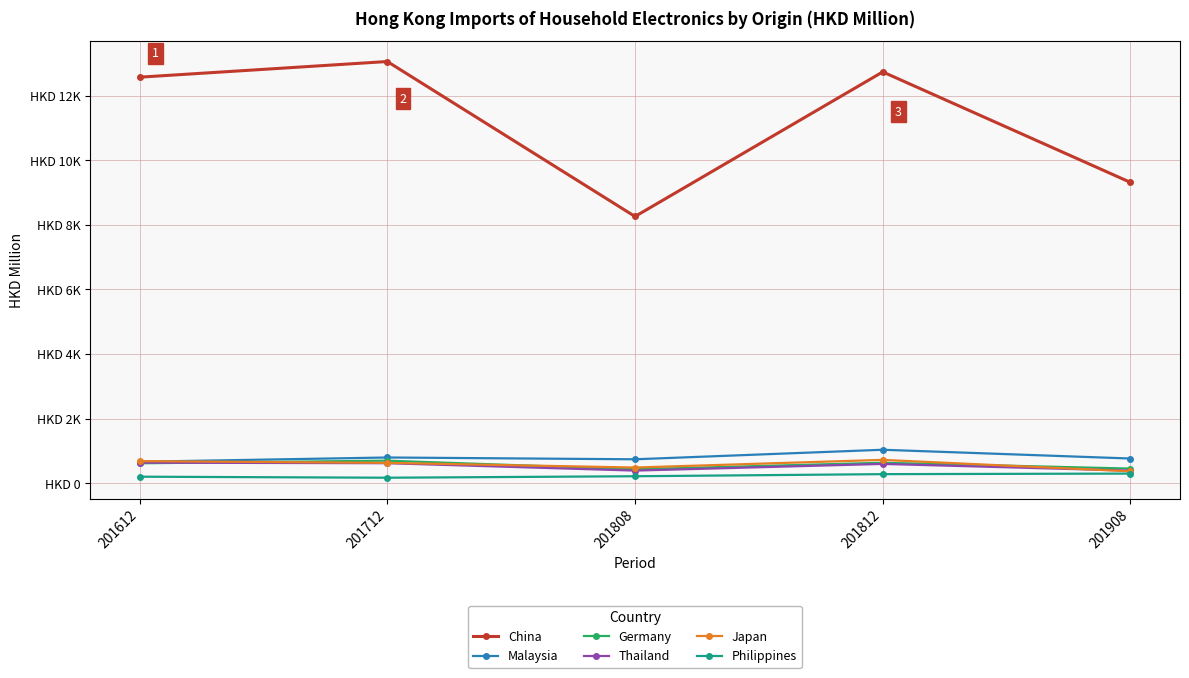

Where does the China series first go above 12571?

201612